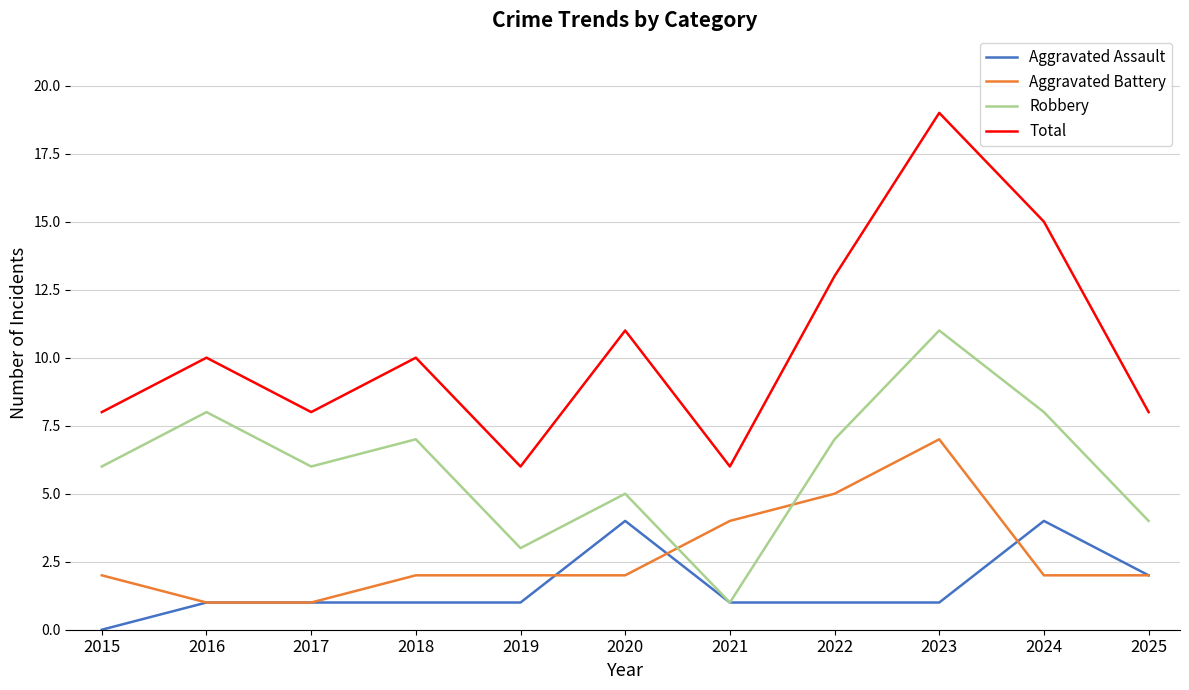

True or false: Aggravated Assault and Total intersect in this chart.

False